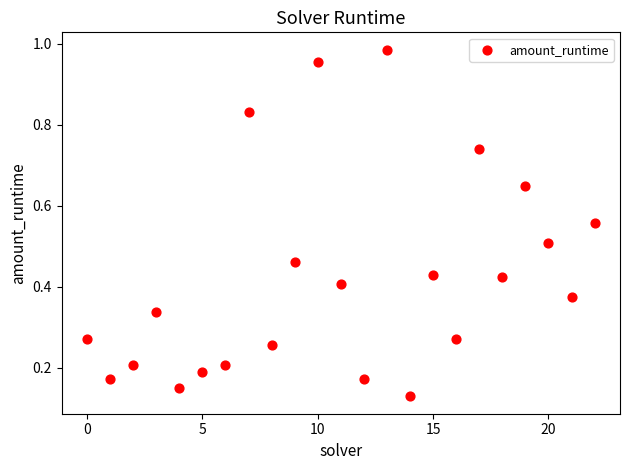

What is the range of Y values (max minus min)?

0.9